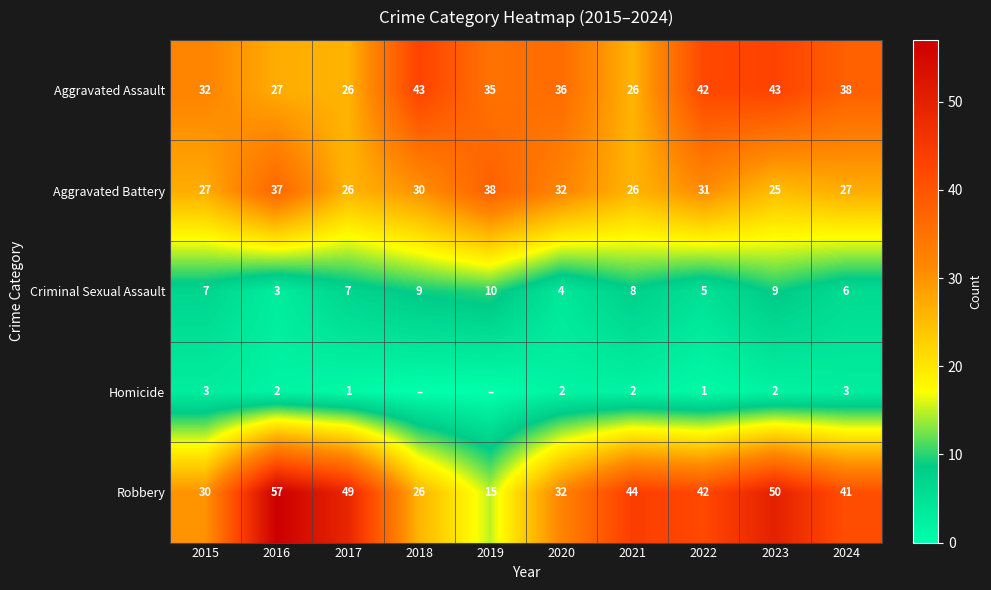

What is the total value across all series at 2023?

129